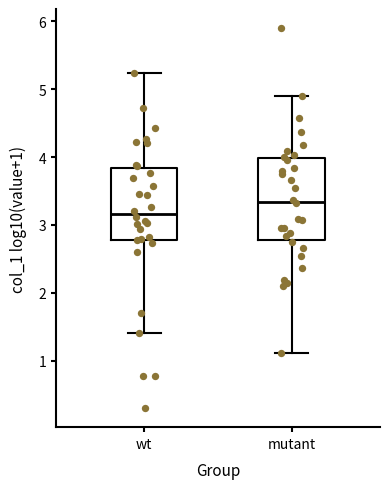

Reading left to right, read every box against the y-axis: the position of its median line, the range the box covers, and the ends of its whiskers. The values are not printed on the chart, so give them approximately, as read against the axis.

wt: median 3.2, box 2.8 to 3.8, whiskers 1.4 to 5.2
mutant: median 3.3, box 2.8 to 4.0, whiskers 1.1 to 4.9